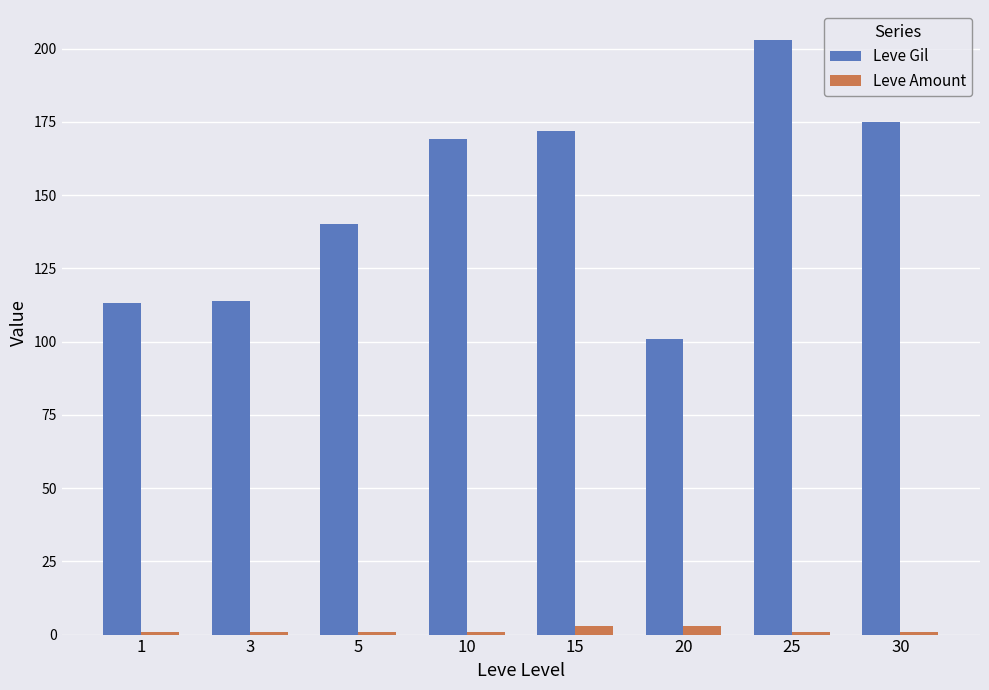

Read the Leve Gil value at 10.

169